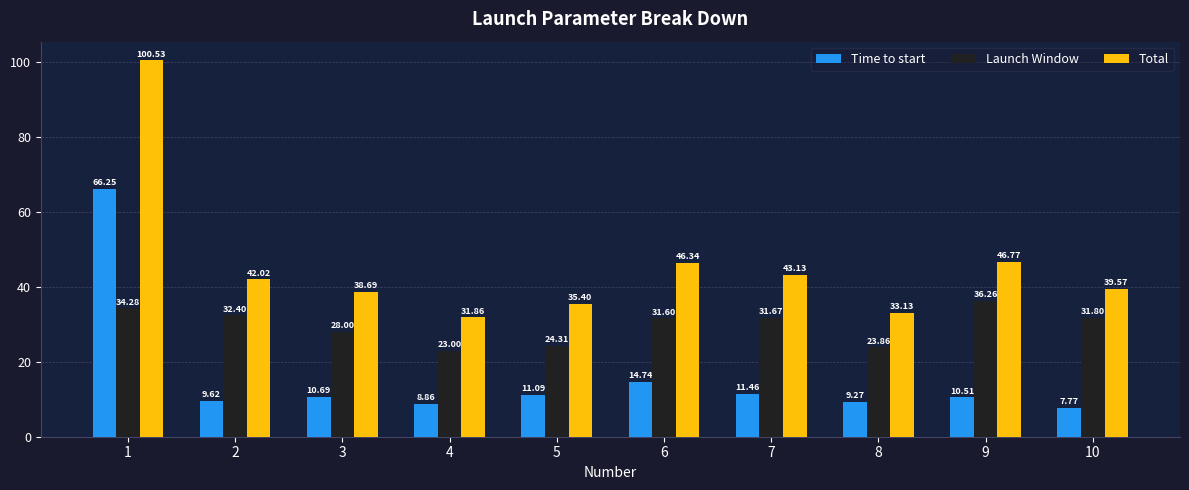

What is the difference between the Total values at 6 and 10?

6.8